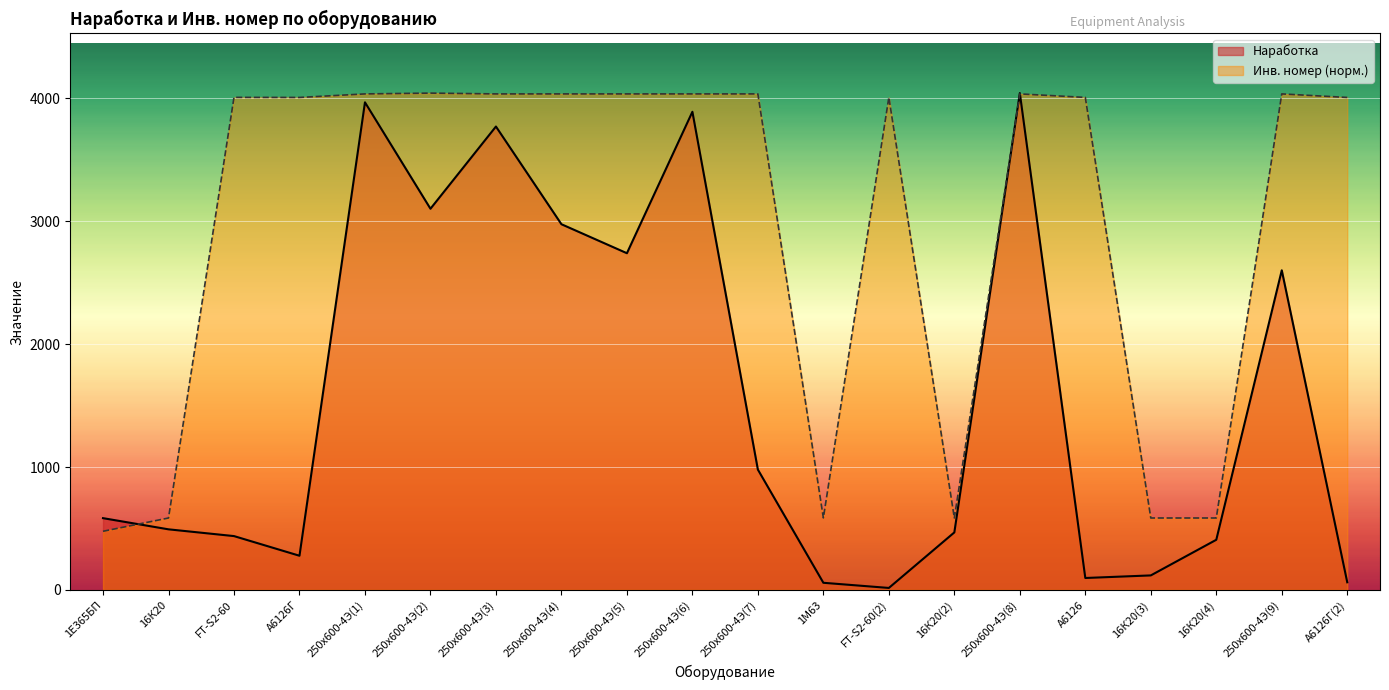

Reading left to right, transcribe all the data shown in this chart.

Инв. номер: 477.1	585.2	4008.4	4007.7	4036.5	4043.0	4036.5	4036.5	4036.5	4036.5	4036.5	586.0	4008.4	585.2	4036.5	4008.0	585.2	585.2	4036.5	4007.7
Наработка: 584.0	493.0	438.0	278.0	3968.0	3102.0	3771.0	2976.0	2740.0	3891.0	979.0	58.0	16.0	468.0	4043.0	97.0	118.0	408.0	2601.0	62.0